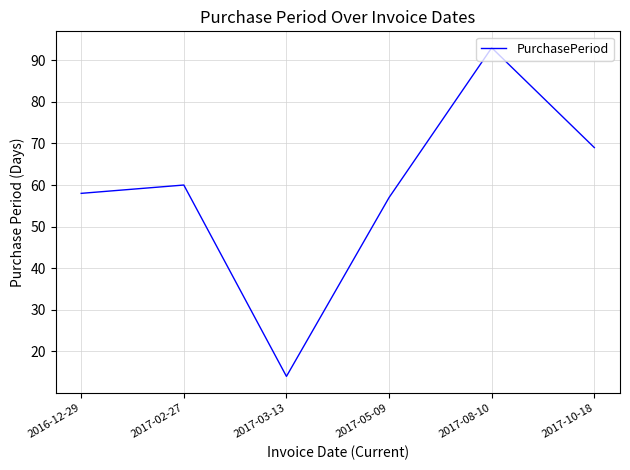

At which category does the data reach its first local peak?

2017-02-27